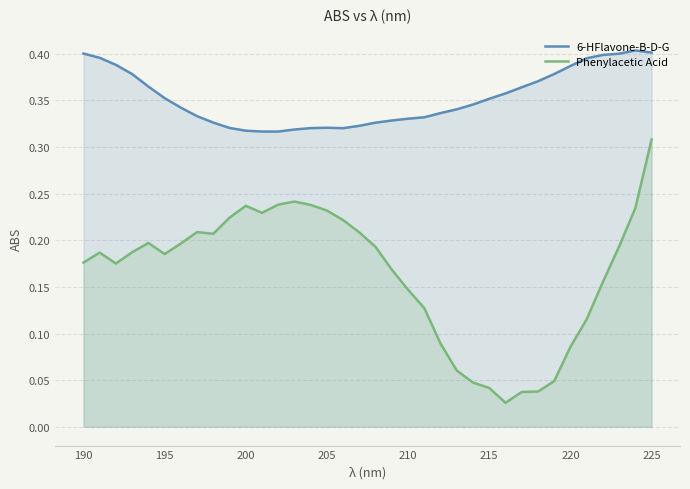

At 225, list the series in order from largest to smallest.

6-HFlavone-B-D-G, Phenylacetic Acid